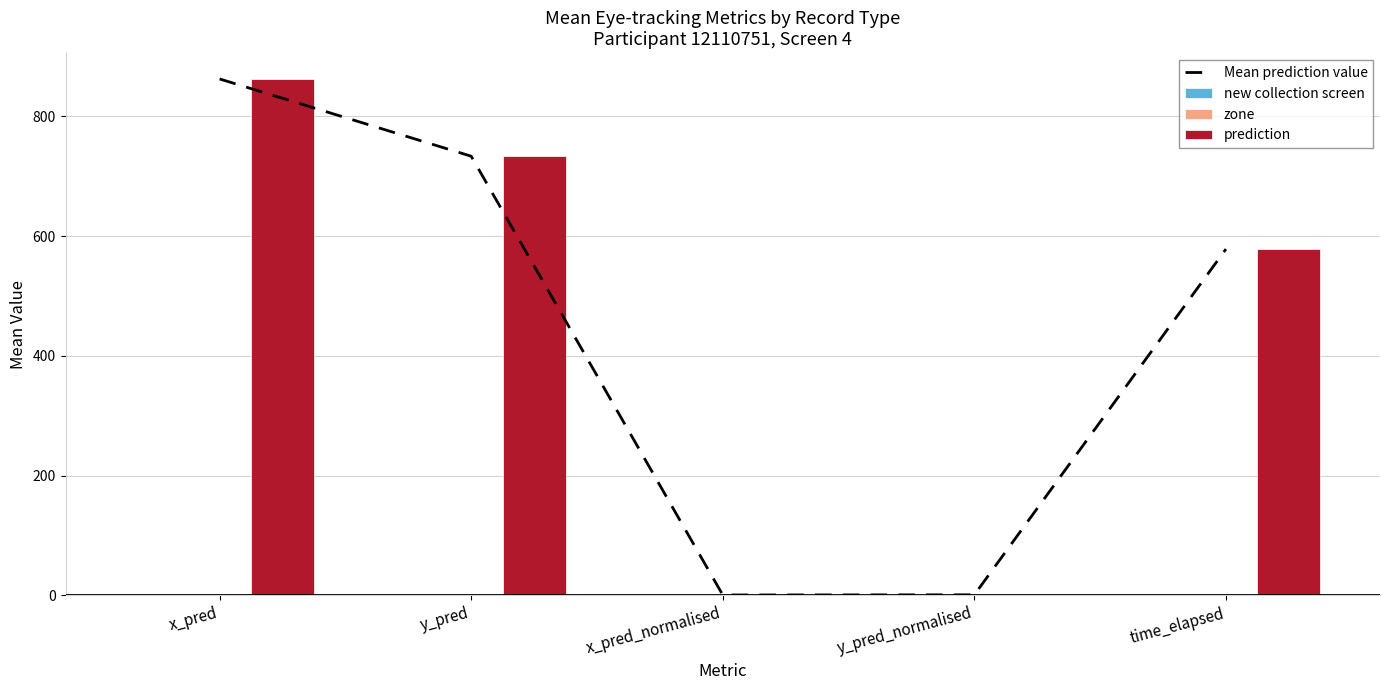

How many groups of bars are there?

5